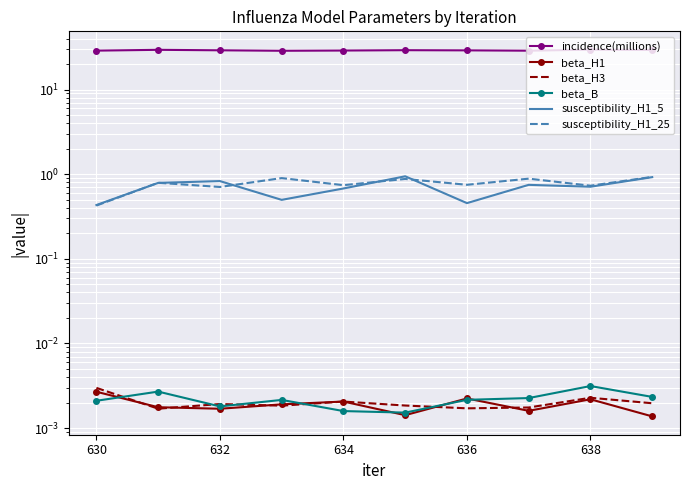

What is the maximum value shown in the chart?

29.6